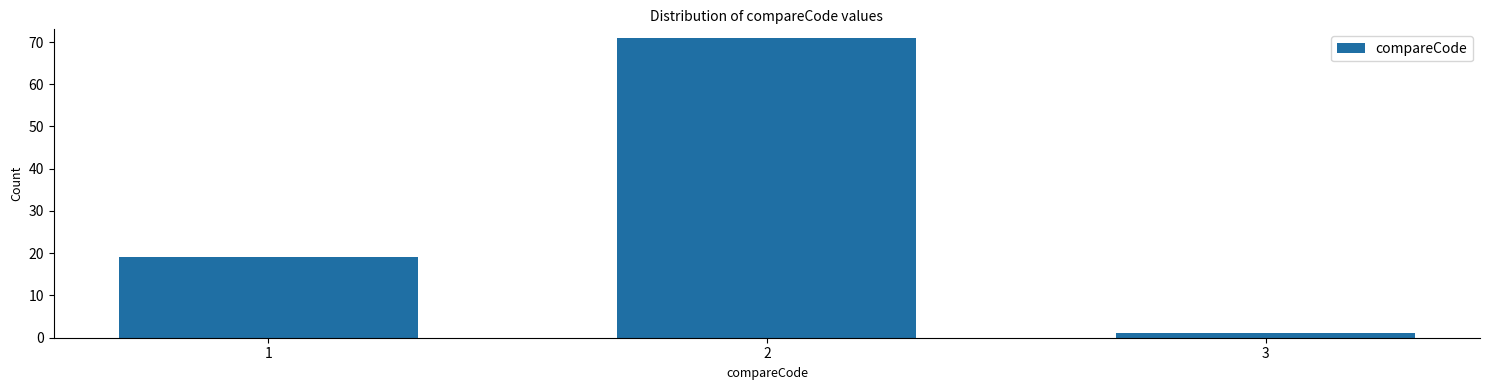

Reading left to right, transcribe all the data shown in this chart.

19	71	1